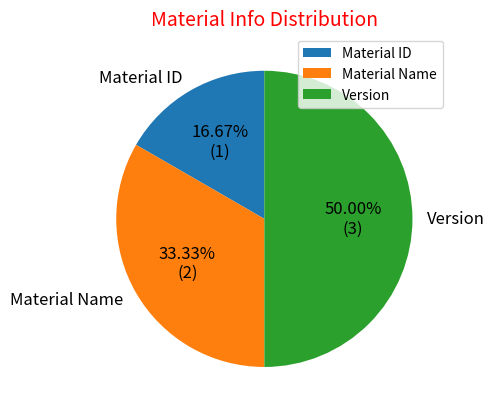

To the nearest percent, what portion does Material Name represent?

33%